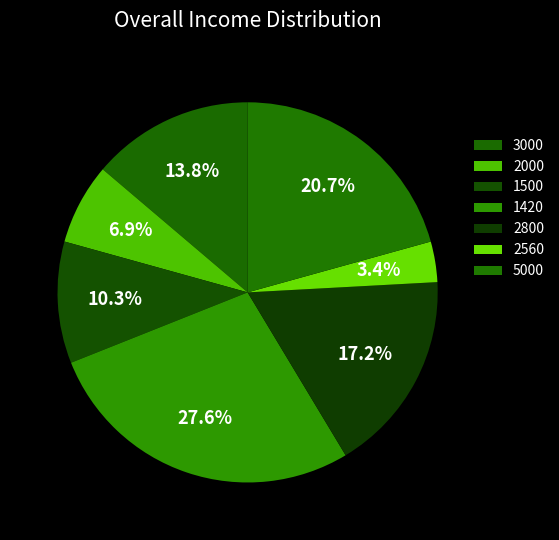

To the nearest percent, what is the combined percentage of 2560 and 5000?

24%